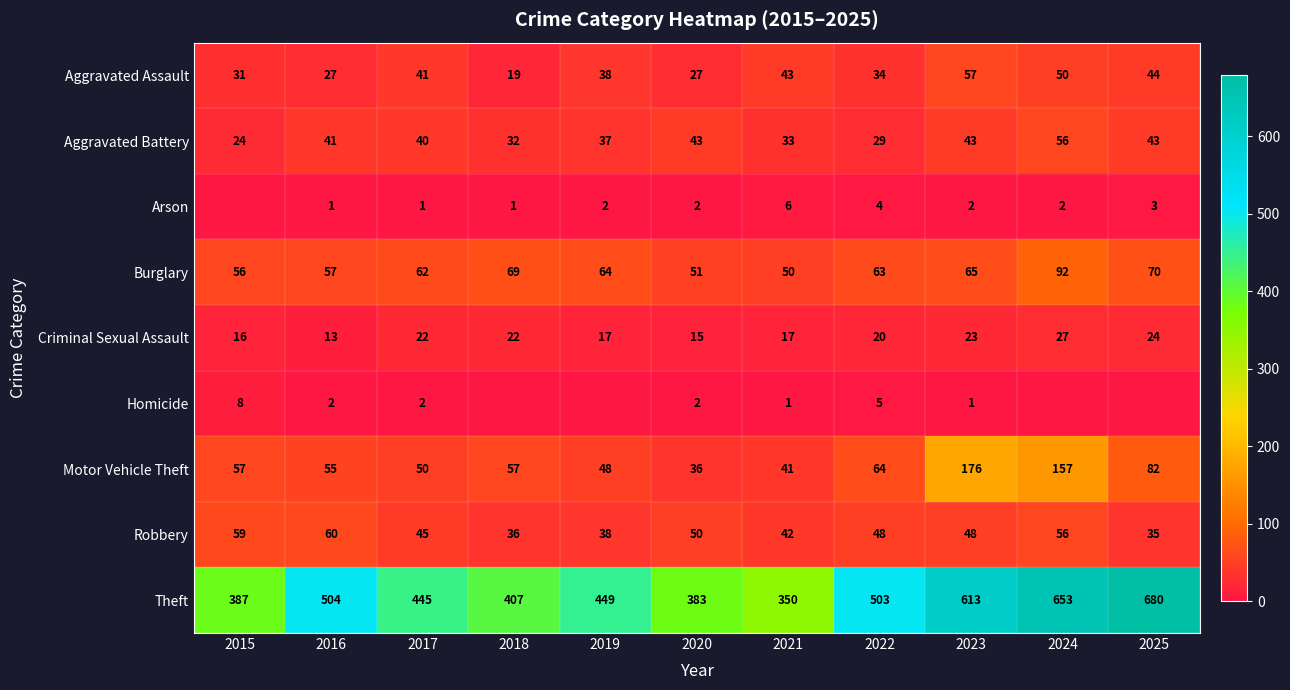

Which has a higher value, 2020 or 2024?

2024